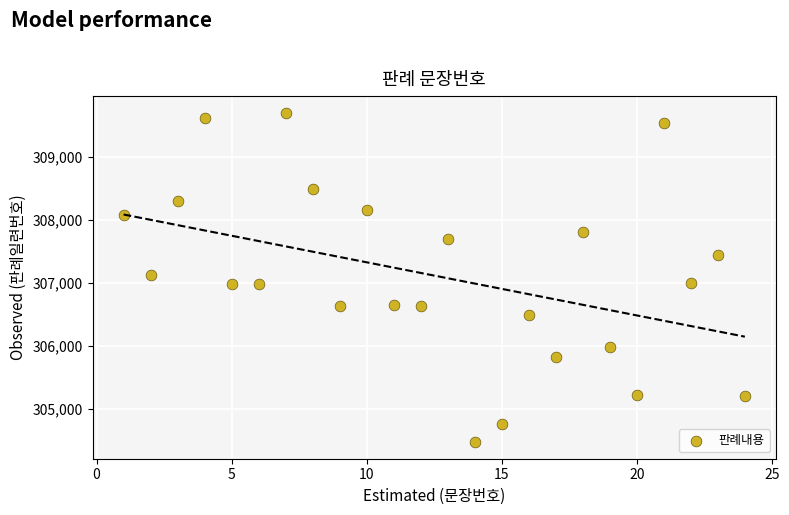

What is the range of Y values (max minus min)?

5238.7